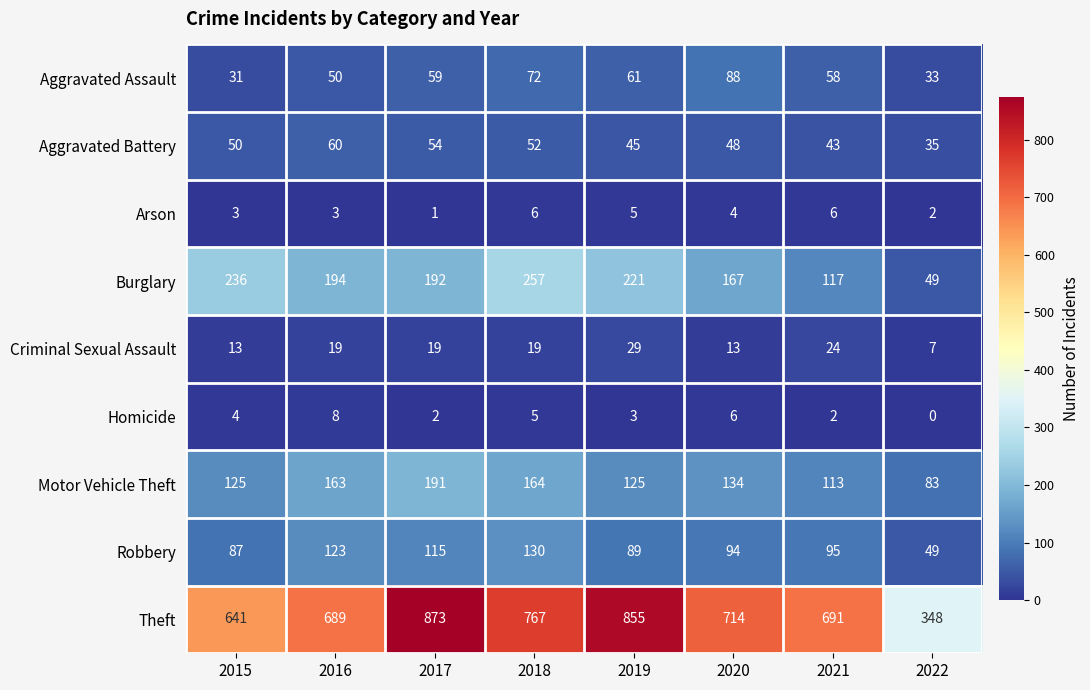

What is the difference between the second highest and minimum values in the Criminal Sexual Assault series?

17